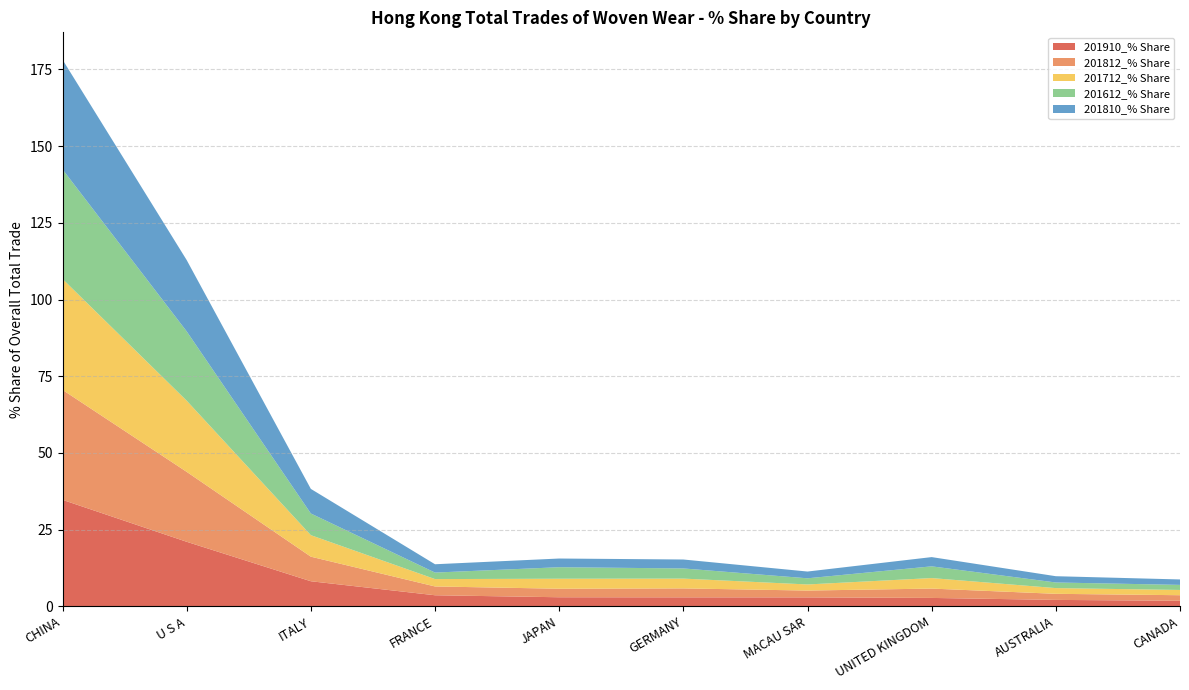

Reading right to left, list all the values displayed in this chart.

201910_% Share: CANADA=1.8	AUSTRALIA=2.1	UNITED KINGDOM=2.7	MACAU SAR=2.9	GERMANY=2.9	JAPAN=3.0	FRANCE=3.6	ITALY=8.2	U S A=21.0	CHINA=34.7
201812_% Share: CANADA=1.8	AUSTRALIA=2.0	UNITED KINGDOM=3.0	MACAU SAR=2.2	GERMANY=2.9	JAPAN=2.8	FRANCE=2.9	ITALY=8.0	U S A=22.8	CHINA=35.8
201712_% Share: CANADA=1.7	AUSTRALIA=1.9	UNITED KINGDOM=3.4	MACAU SAR=2.0	GERMANY=3.2	JAPAN=3.3	FRANCE=2.4	ITALY=7.0	U S A=23.2	CHINA=36.2
201612_% Share: CANADA=1.7	AUSTRALIA=1.8	UNITED KINGDOM=3.8	MACAU SAR=2.0	GERMANY=3.3	JAPAN=3.8	FRANCE=2.1	ITALY=7.1	U S A=22.6	CHINA=35.7
201810_% Share: CANADA=1.8	AUSTRALIA=2.0	UNITED KINGDOM=3.0	MACAU SAR=2.2	GERMANY=2.9	JAPAN=2.8	FRANCE=2.7	ITALY=8.0	U S A=23.2	CHINA=35.8